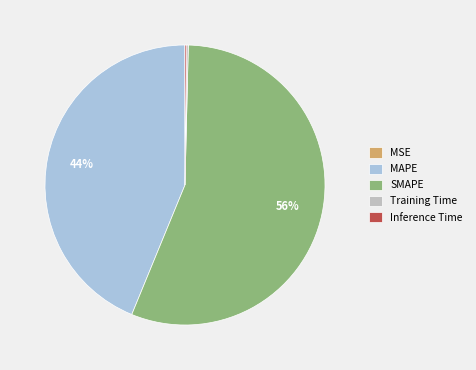

To the nearest percent, what is the difference between the largest and smallest slice percentages?

56%